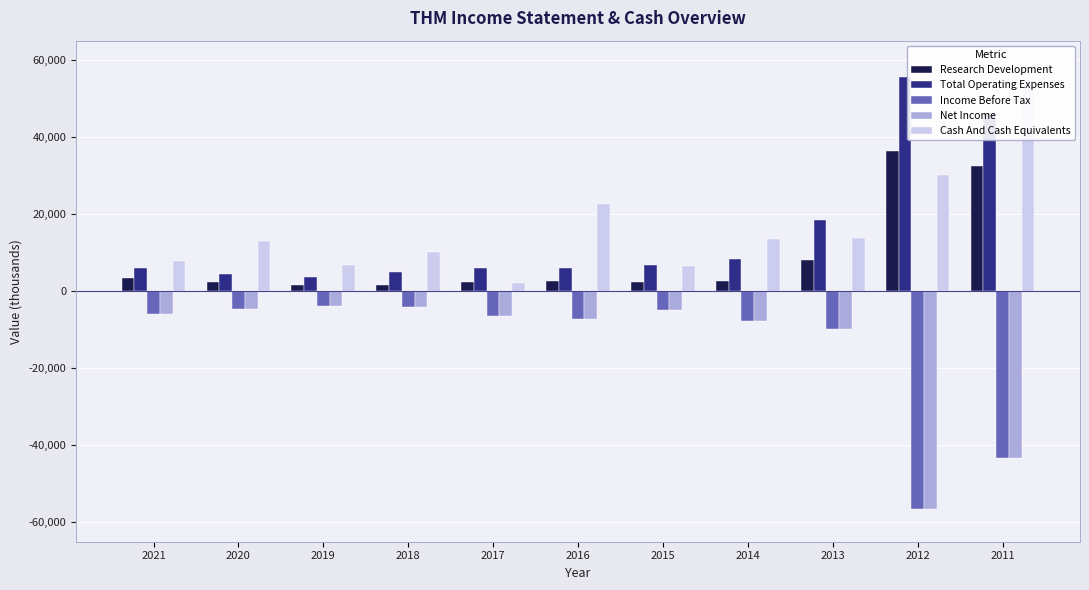

Are the bars grouped side by side (vs. stacked)?

Yes